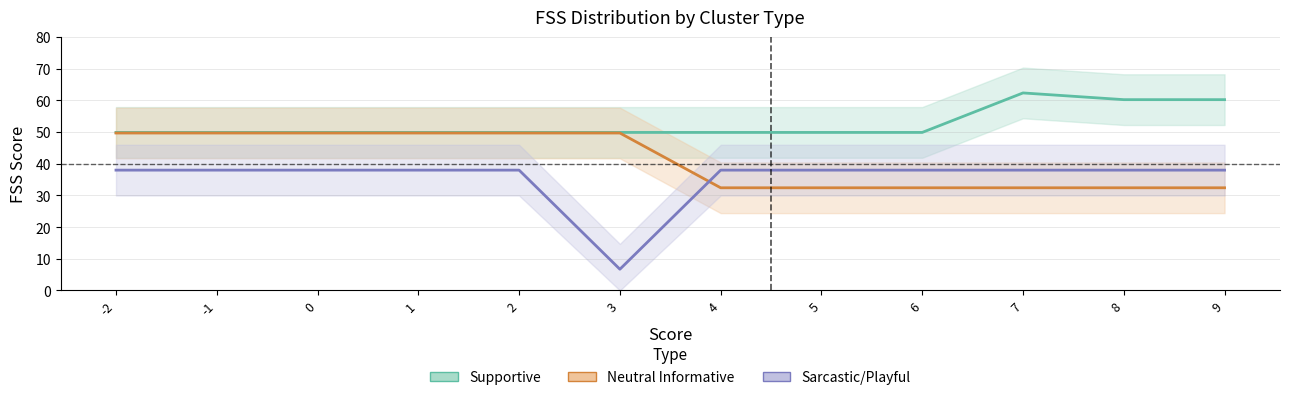

How many series are shown in this chart?

3